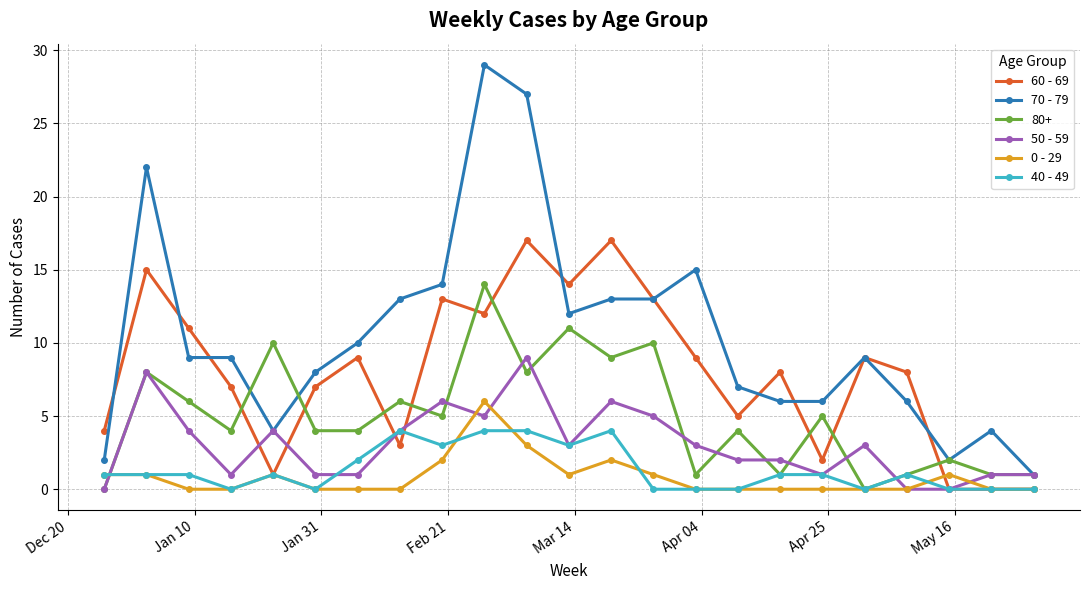

What is the difference between the maximum and minimum values in the 40 - 49 series?

4